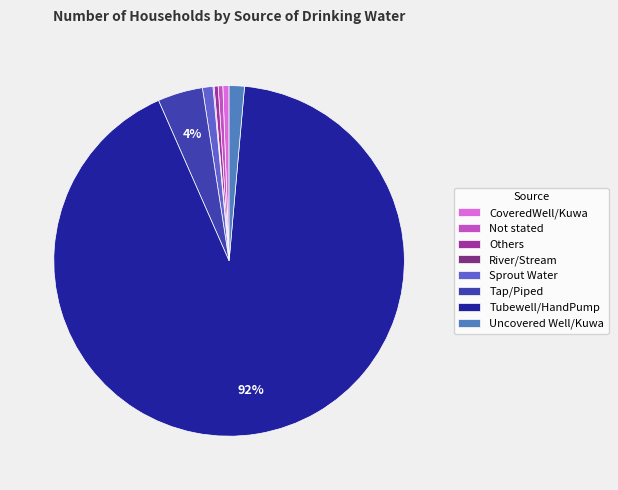

Rank the categories by value from highest to lowest.

Tubewell/HandPump, Tap/Piped, Uncovered Well/Kuwa, Sprout Water, CoveredWell/Kuwa, Not stated, Others, River/Stream